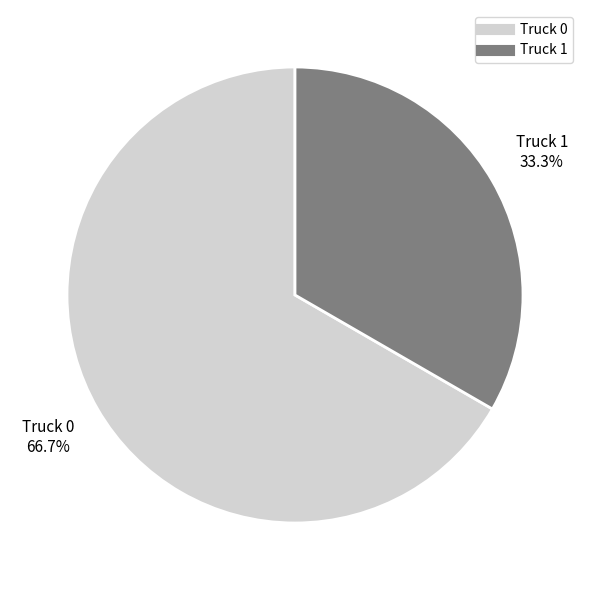

Between Truck 0 and Truck 1, which is larger?

Truck 0